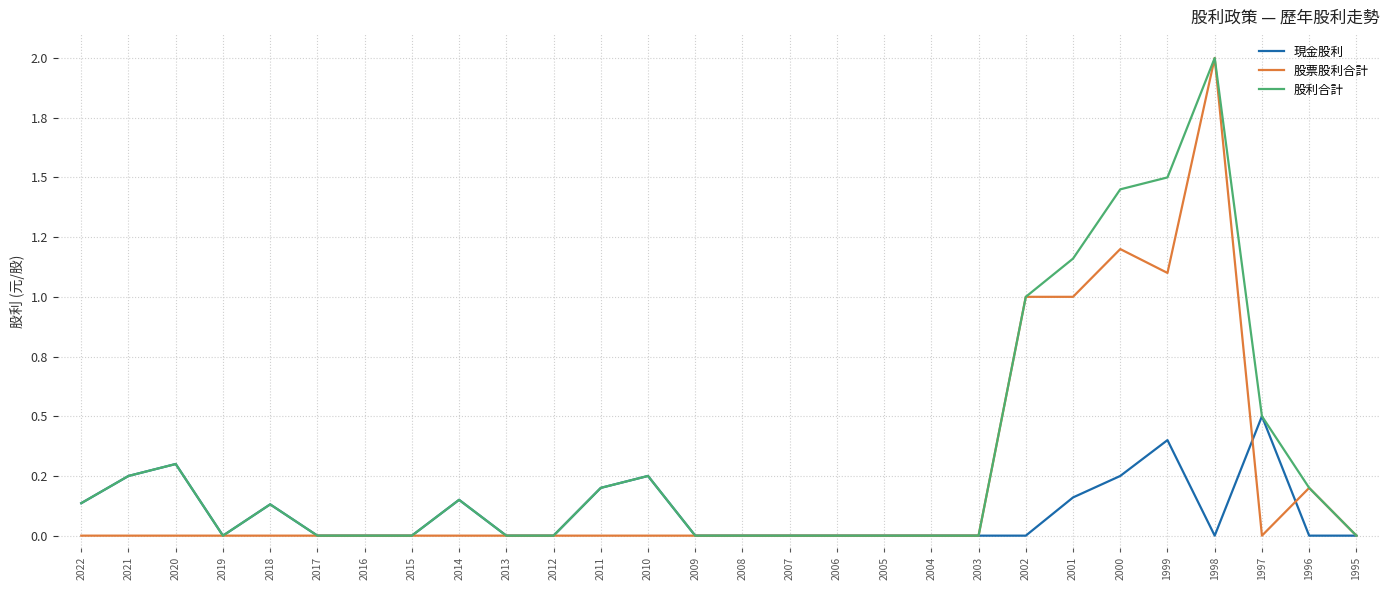

Which series has the largest range (max minus min)?

股票股利合計